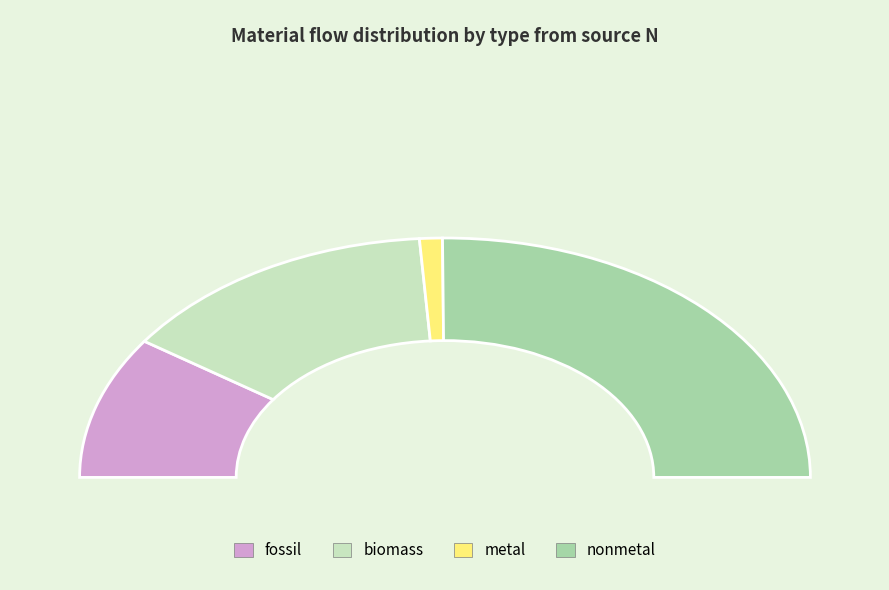

What is the largest slice in the pie chart?

nonmetal